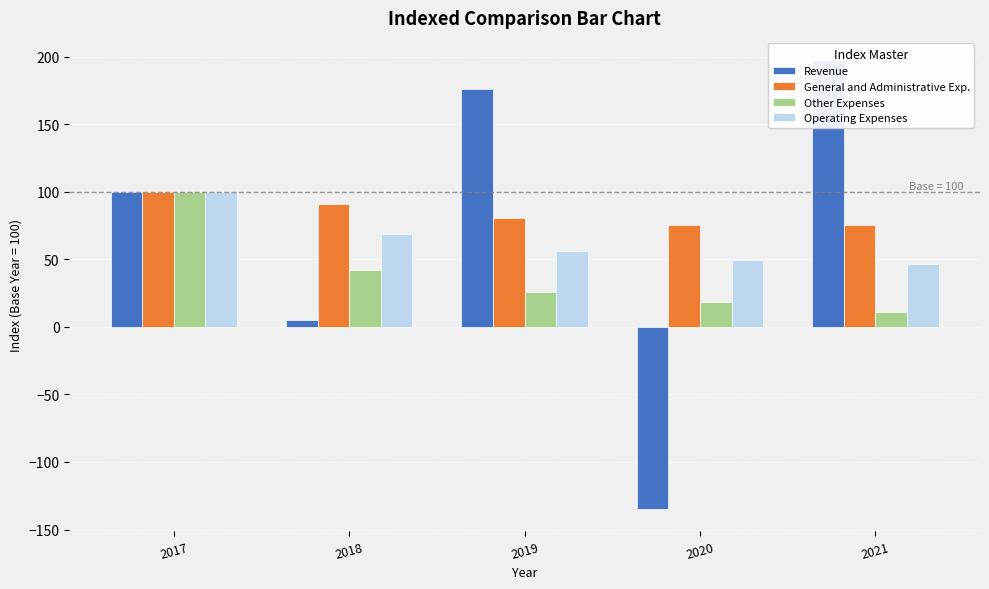

How many bars are there in total?

20